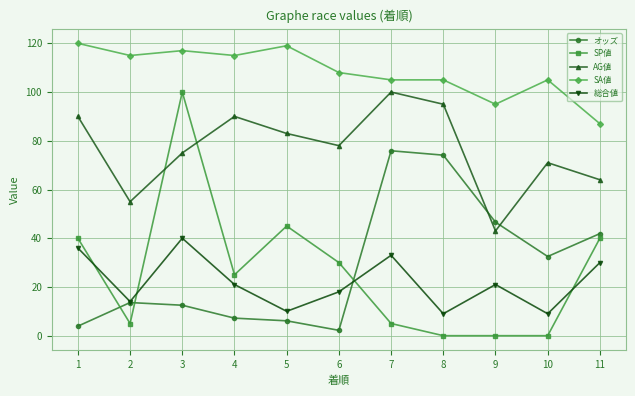

What is the sum of the オッズ values at 10 and 6?

34.7